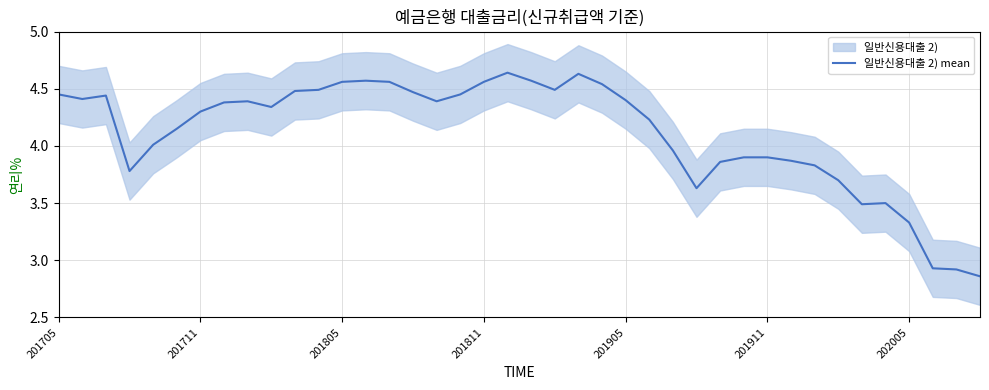

Is it true that the value at 27 is 2.0?

False